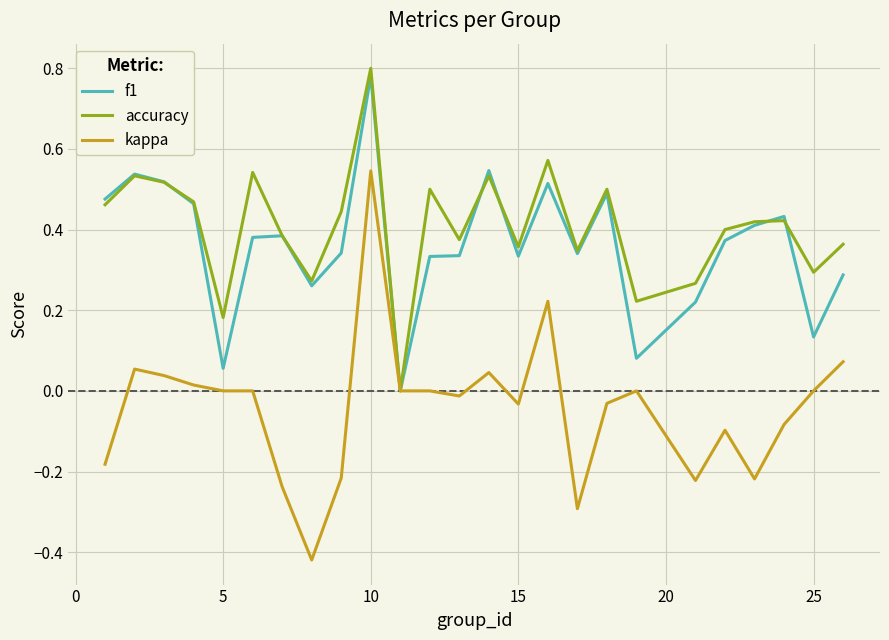

Which series has the widest spread of values?

kappa